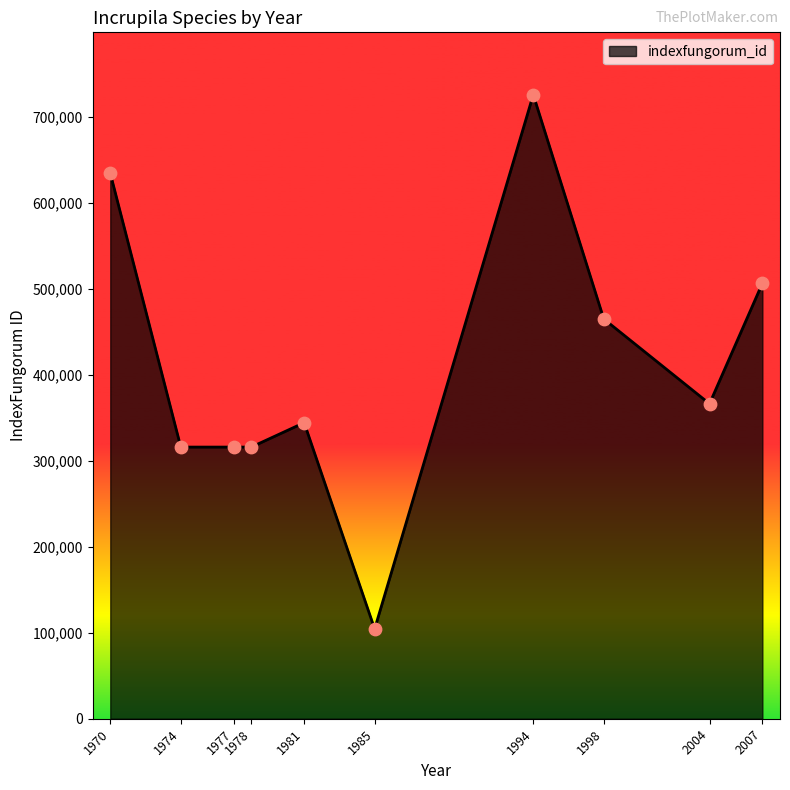

What is the ratio of the value at 1977 to the value at 1981?

0.9